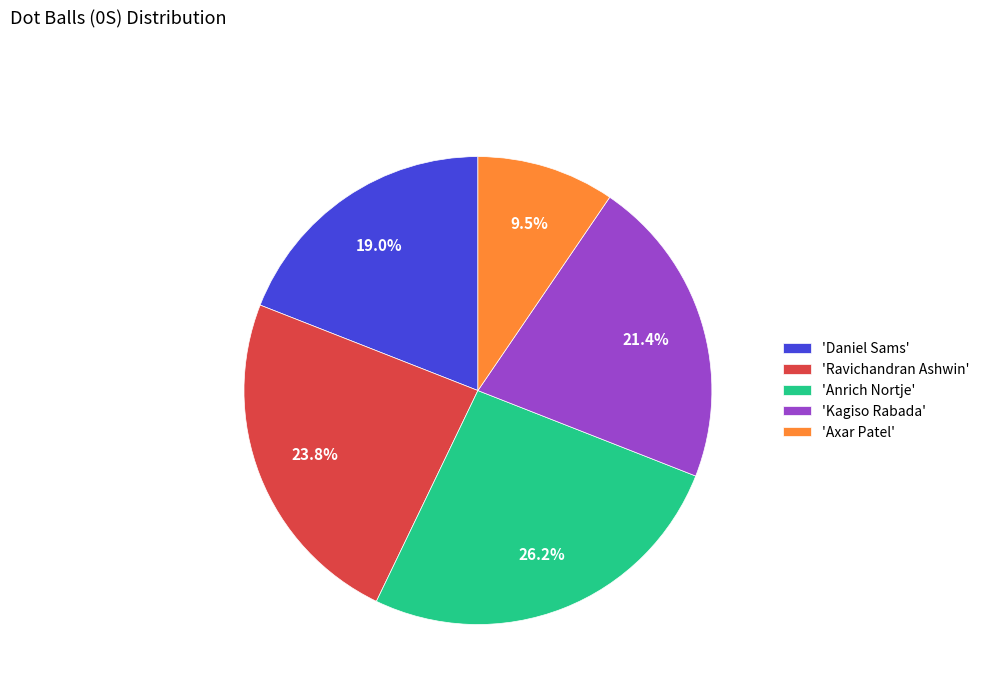

Rank the categories by value from highest to lowest.

'Anrich Nortje', 'Ravichandran Ashwin', 'Kagiso Rabada', 'Daniel Sams', 'Axar Patel'